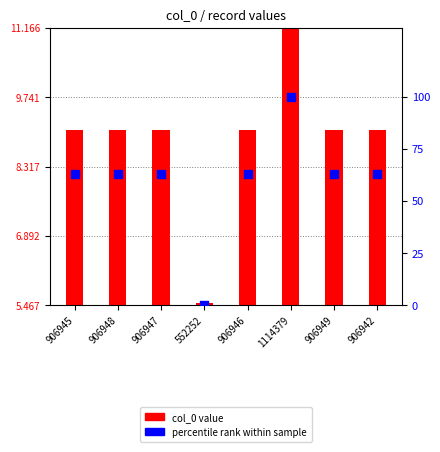

Which series contains the highest Y value?

col_0 value